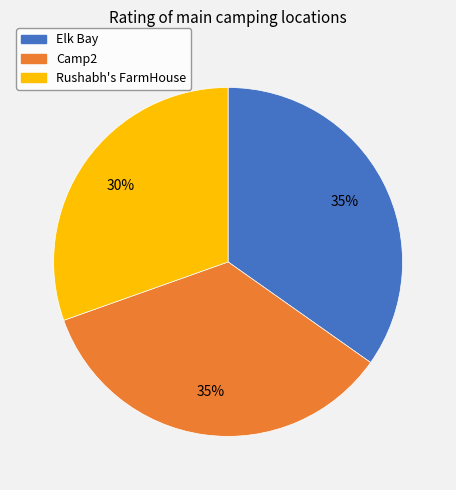

Is it true that Elk Bay is 35% of the pie?

True